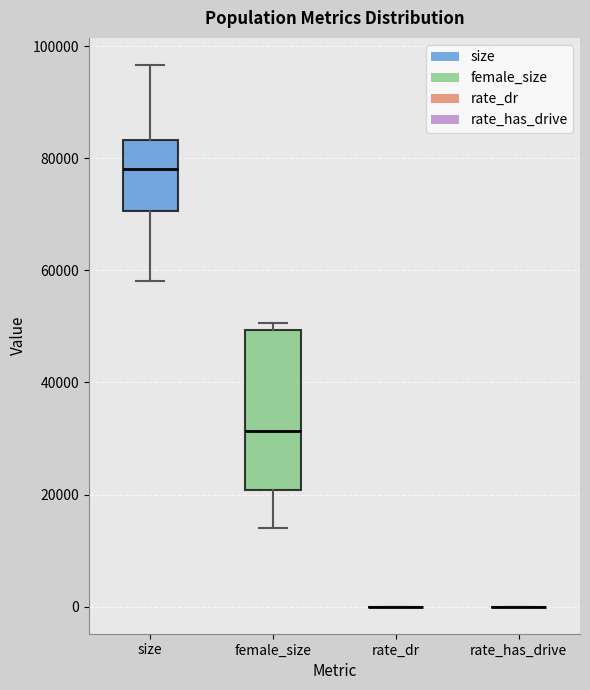

Reading left to right, read every box against the y-axis: the position of its median line, the range the box covers, and the ends of its whiskers. The values are not printed on the chart, so give them approximately, as read against the axis.

size: median 78000, box 70000 to 84000, whiskers 58000 to 96000
female_size: median 32000, box 20000 to 50000, whiskers 14000 to 50000 (just above the box's upper edge)
rate_dr: box collapsed to a line at 0, whiskers 0 to 0
rate_has_drive: box collapsed to a line at 0, whiskers 0 to 0